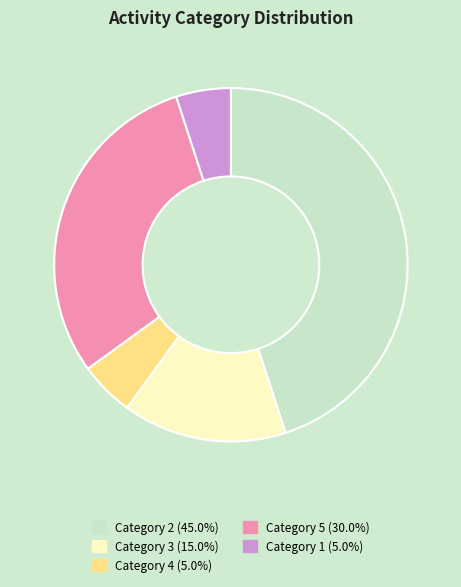

Count the number of slices in the pie.

5